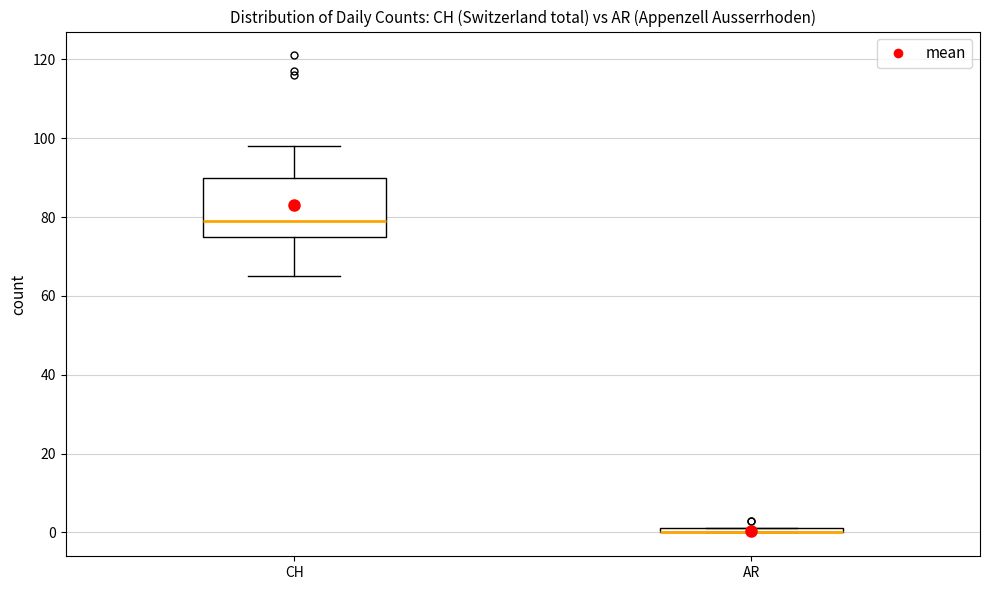

Which box is the tallest, from its lower edge to its upper edge?

CH